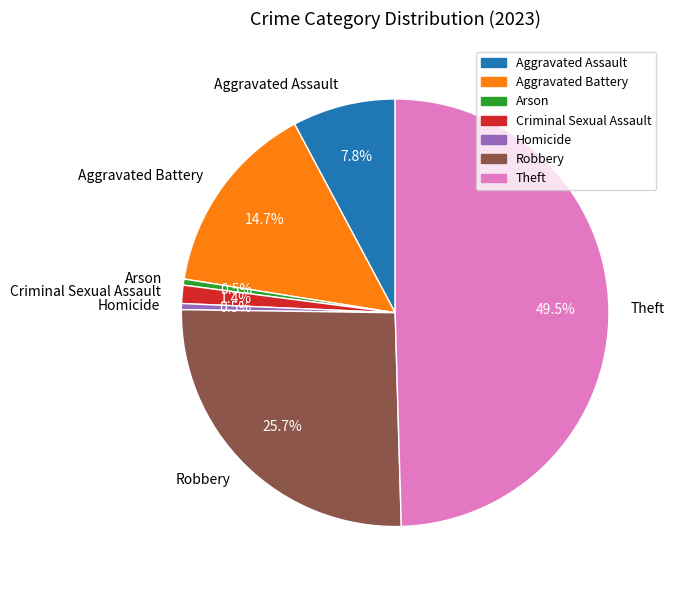

Do Criminal Sexual Assault and Aggravated Assault together represent more than half of the pie?

No